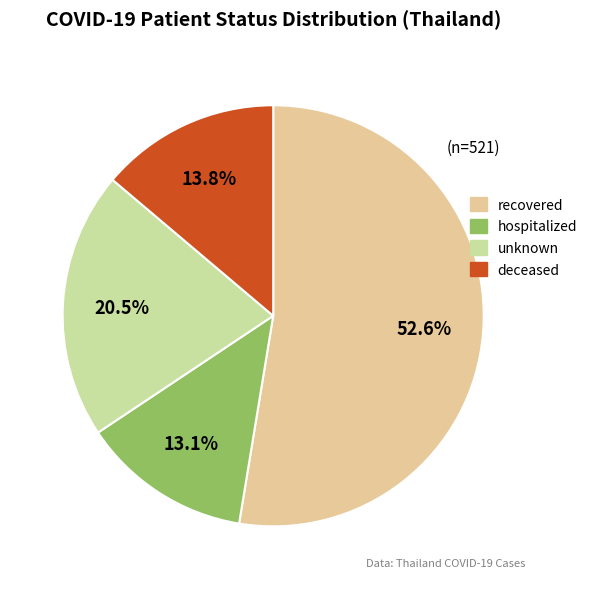

Rank the categories by value from highest to lowest.

recovered, unknown, deceased, hospitalized